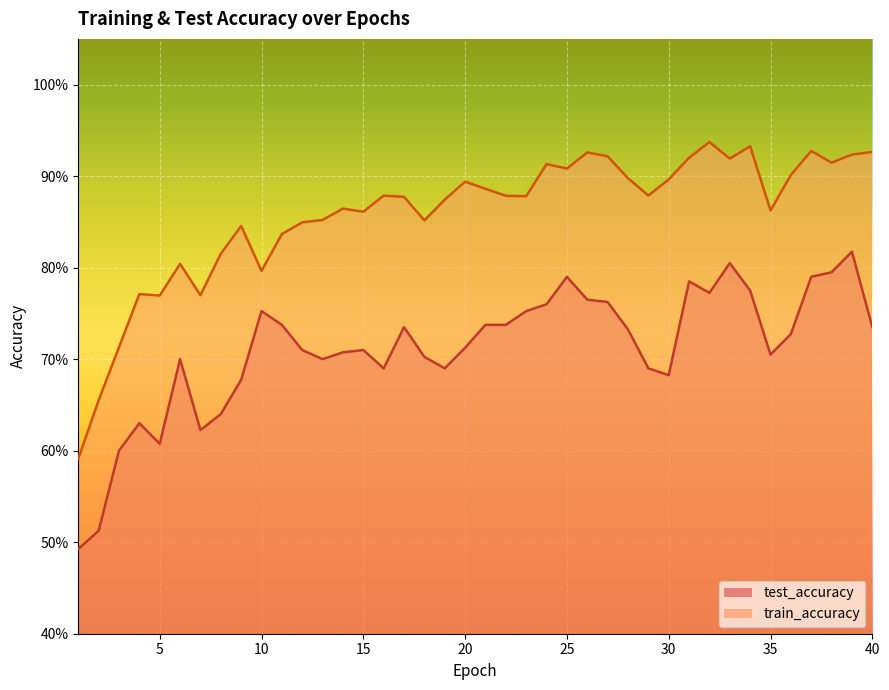

Where is test_accuracy nearest to the value 0?

1